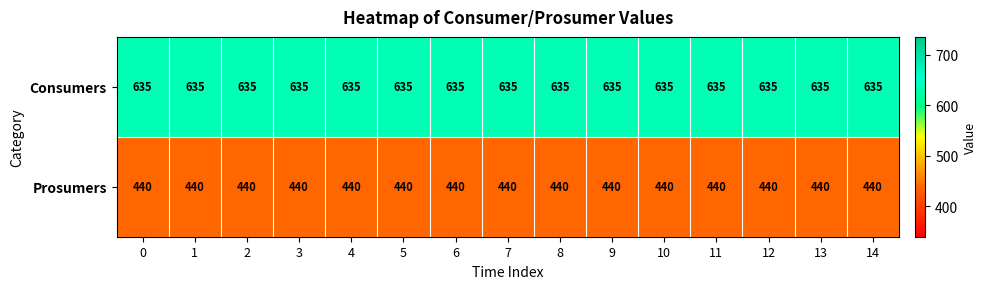

What is the approximate value of Prosumers at 8?

440